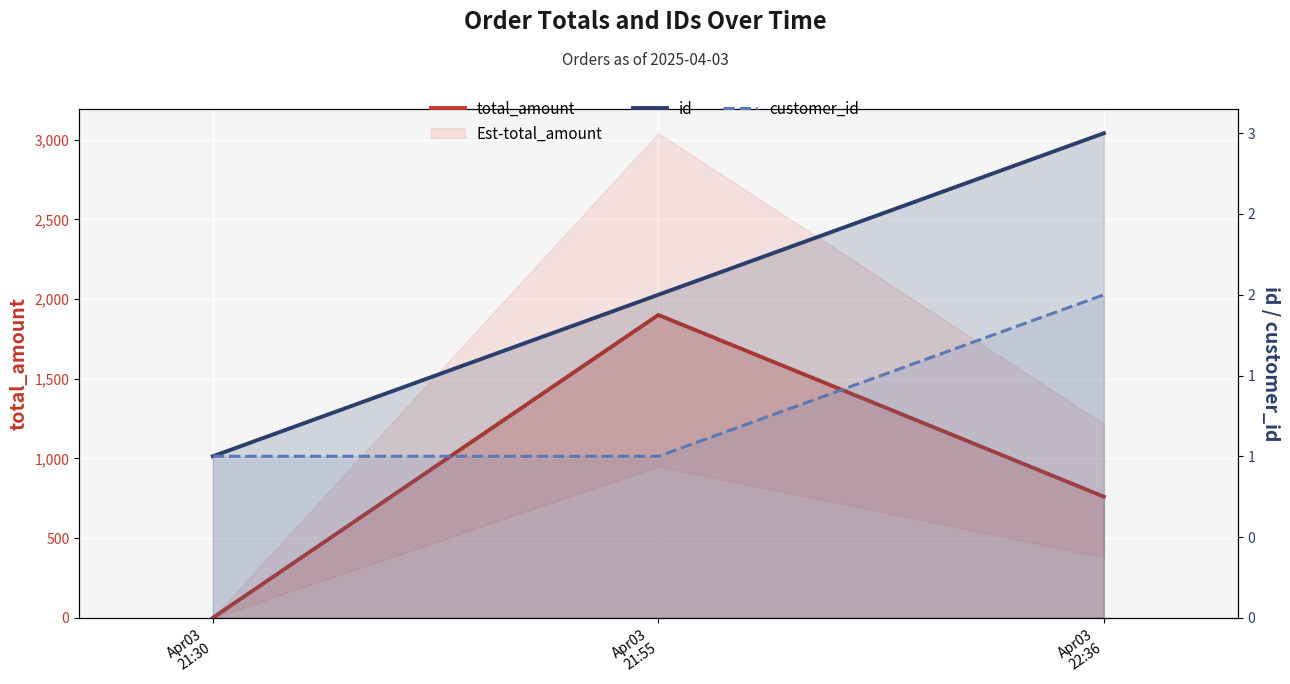

Which category has the lowest value in the total_amount series?

Apr03
21:30